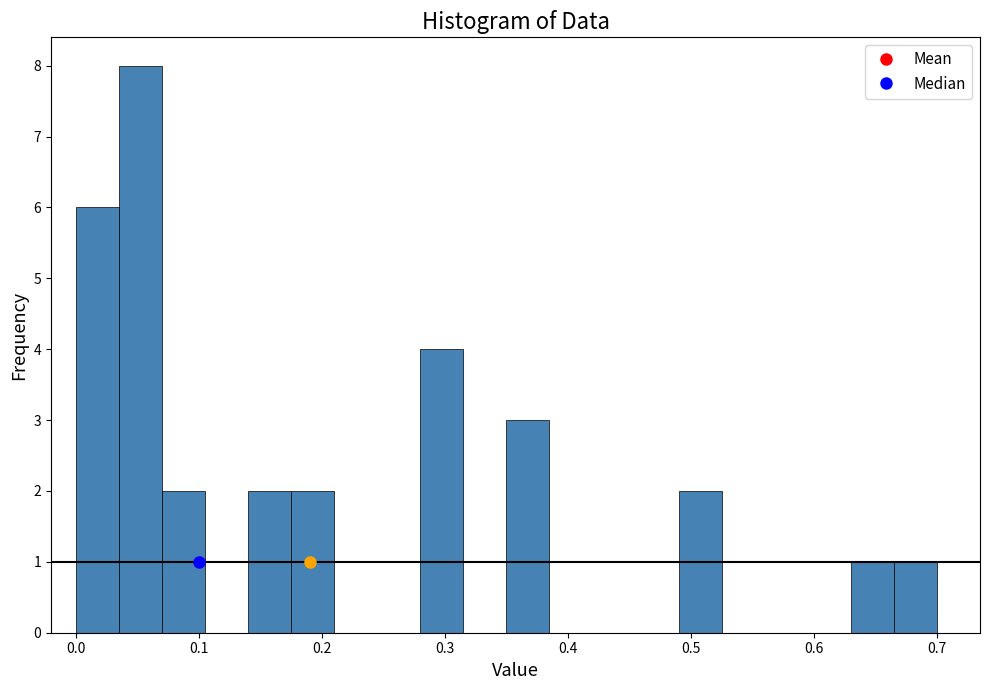

Around what value on the x-axis is the tallest bar? Give the approximate position of its centre, as read against the axis.

0.05